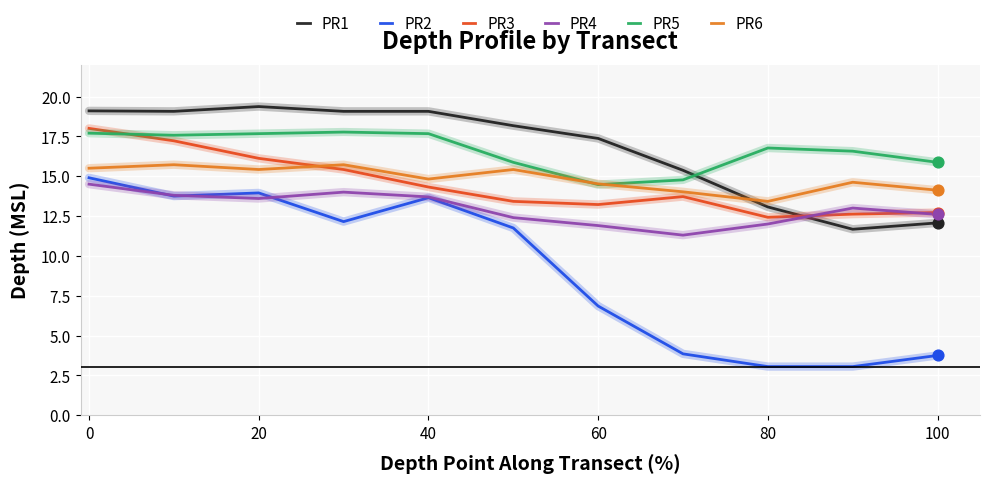

True or false: PR2 and PR6 cross at least once.

False